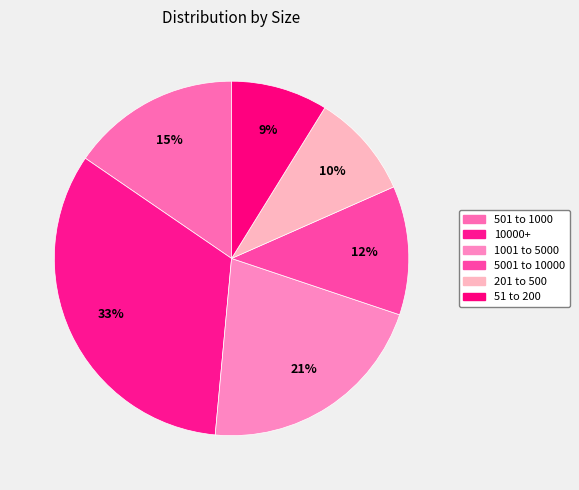

To the nearest percent, what portion does 51 to 200 represent?

9%